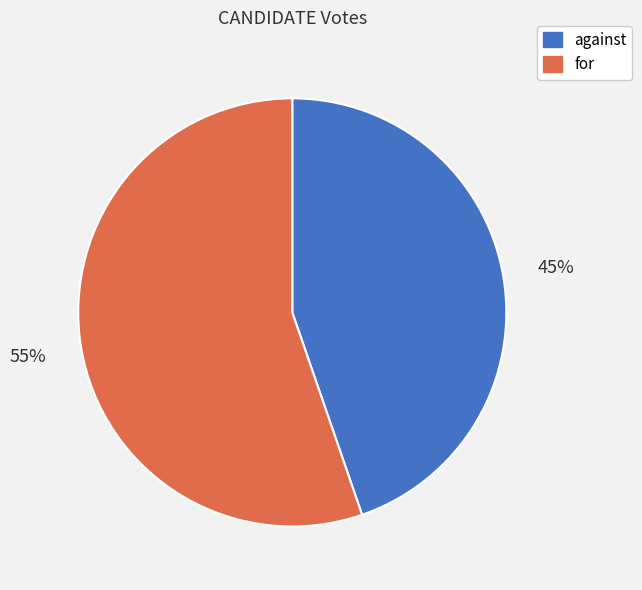

To the nearest percent, what is the combined percentage of against and for?

100%